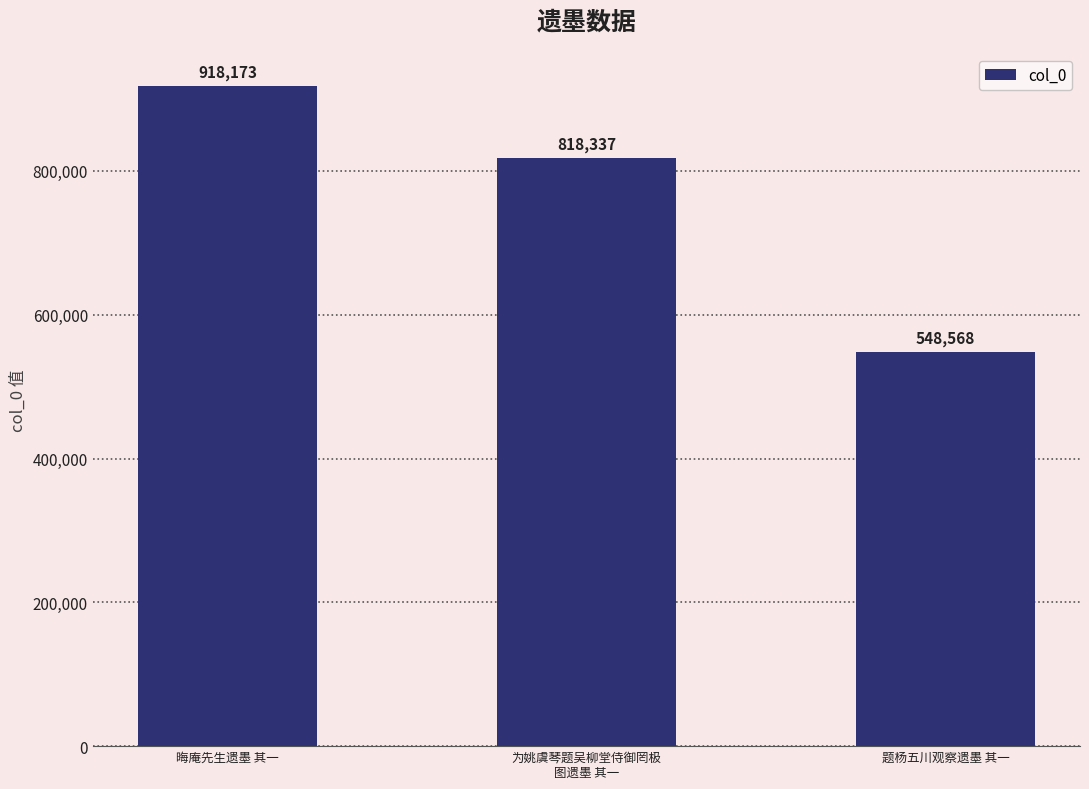

Rank the categories by value from lowest to highest.

题杨五川观察遗墨 其一, 为姚虞琴题吴柳堂侍御罔极
图遗墨 其一, 晦庵先生遗墨 其一